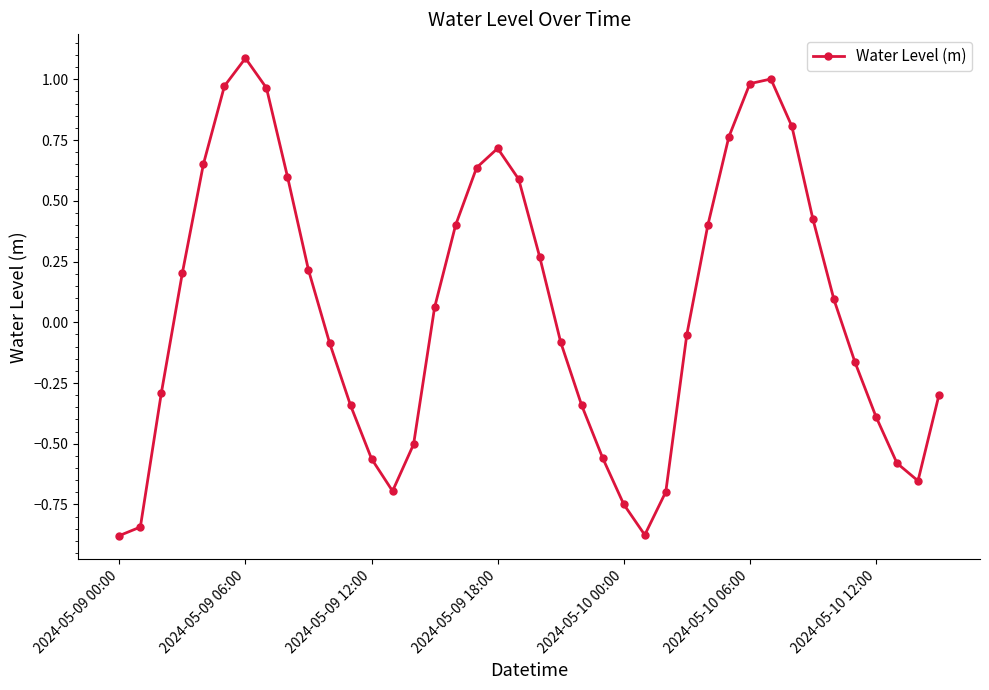

True or false: there are more than 0 points higher than both neighbors.

True